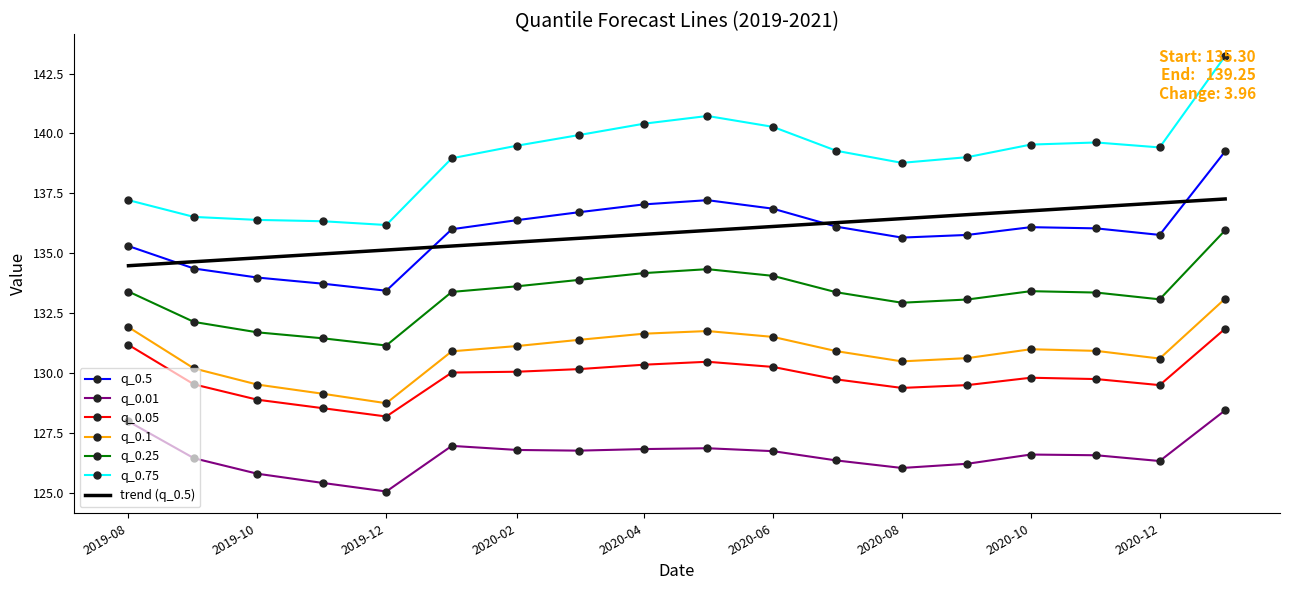

Rank the series by their maximum value, from lowest to highest.

q_0.01, q_0.05, q_0.1, q_0.25, trend (q_0.5), q_0.5, q_0.75